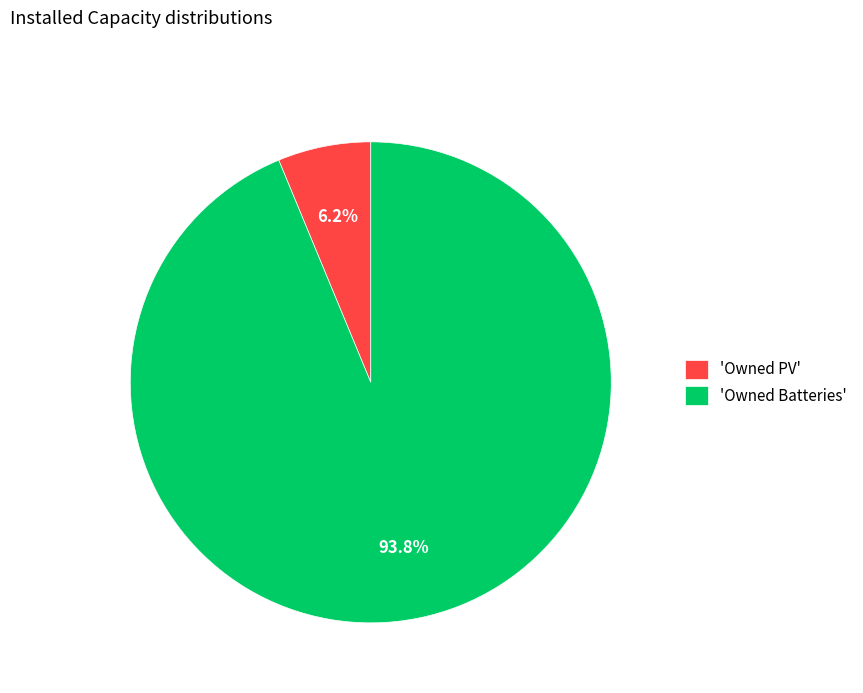

What is the largest slice in the pie chart?

'Owned Batteries'